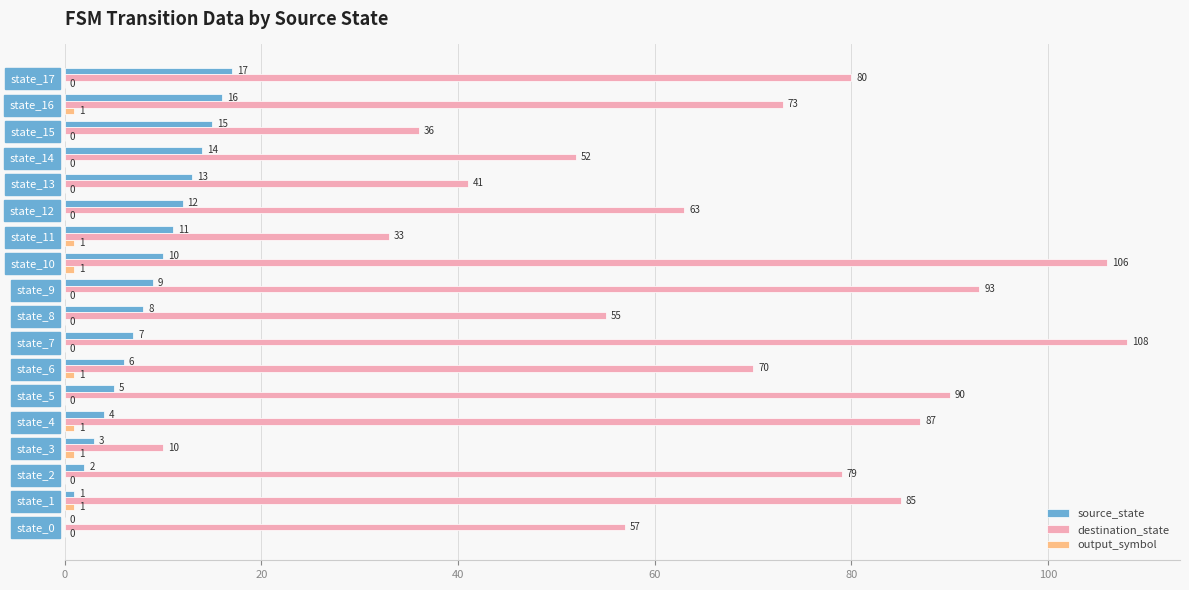

True or false: source_state has a value of 7 at state_16.

False